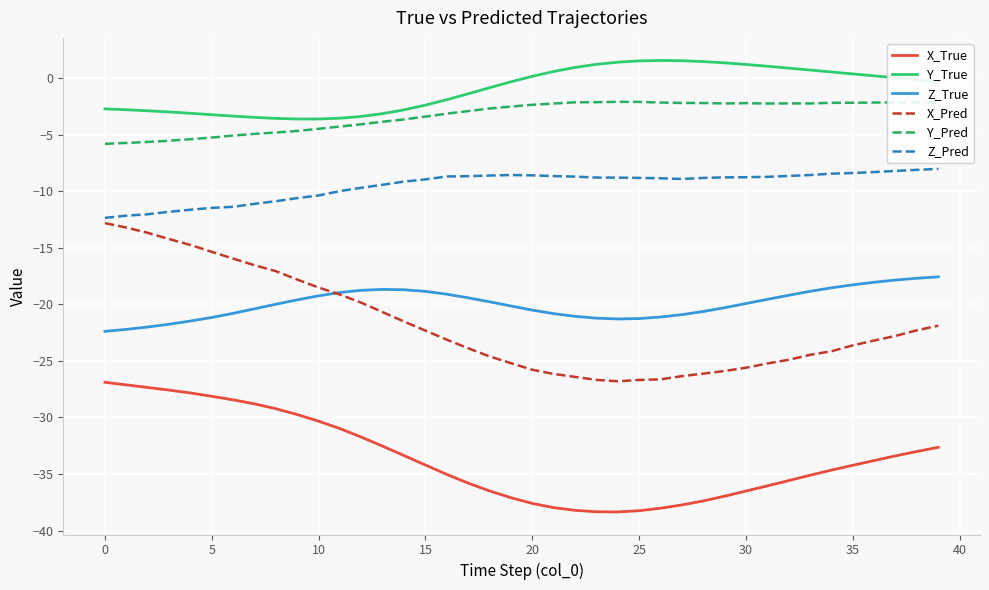

What is the minimum value shown in the chart?

-38.4